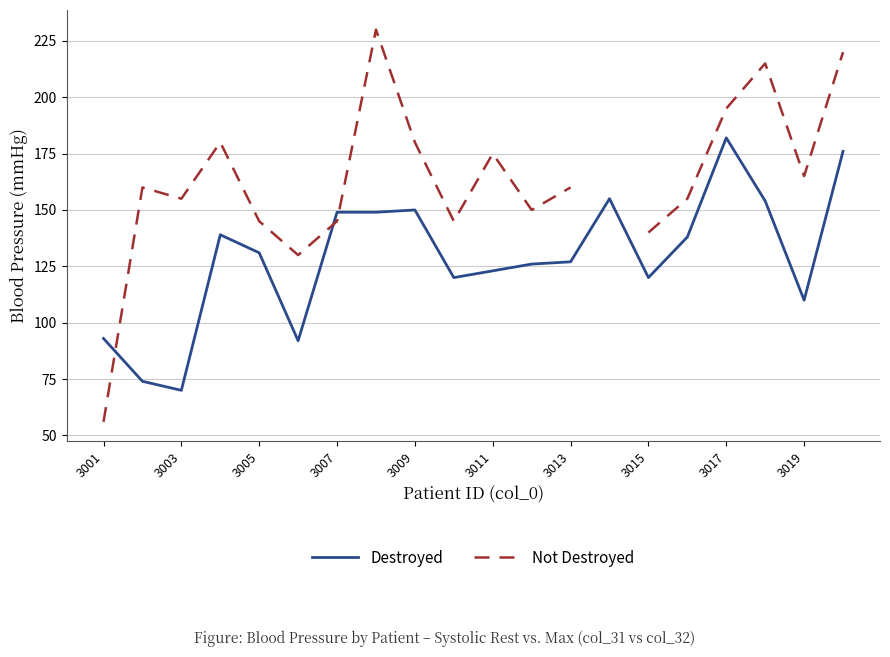

How many values in Not Destroyed are above zero?

19